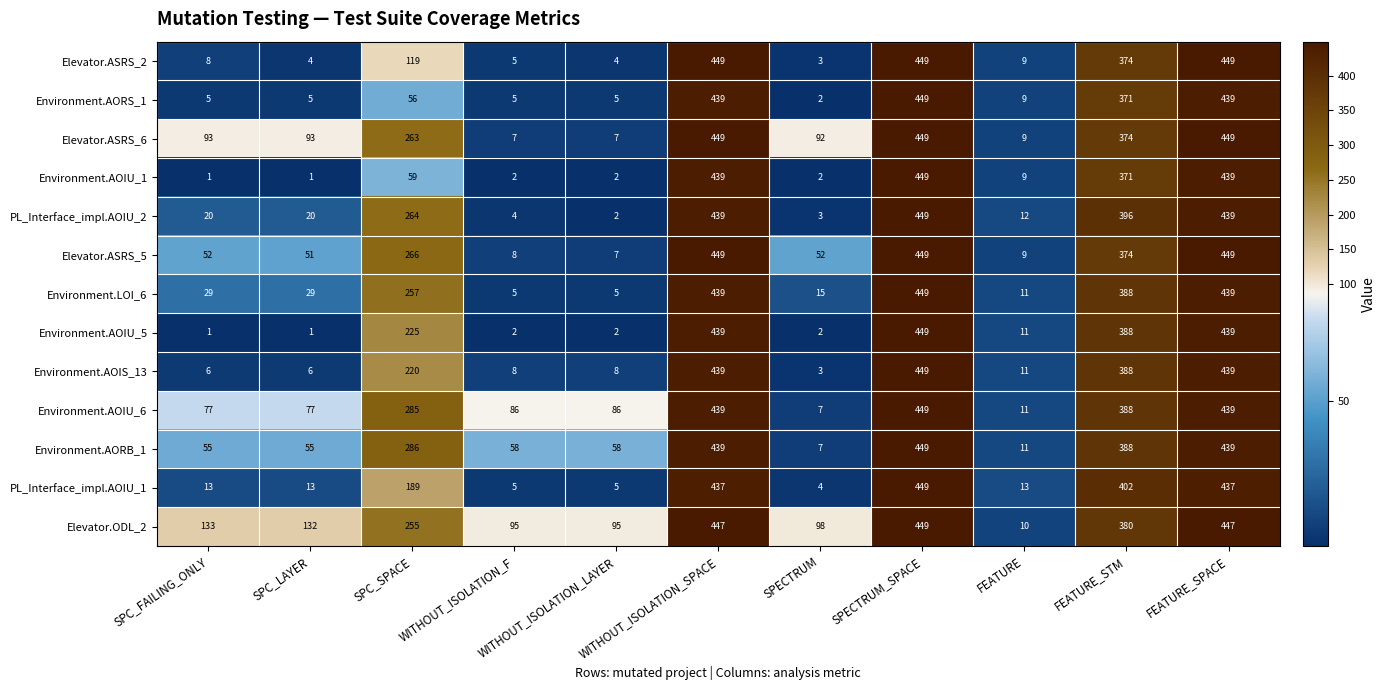

Count the number of categories in the chart.

11